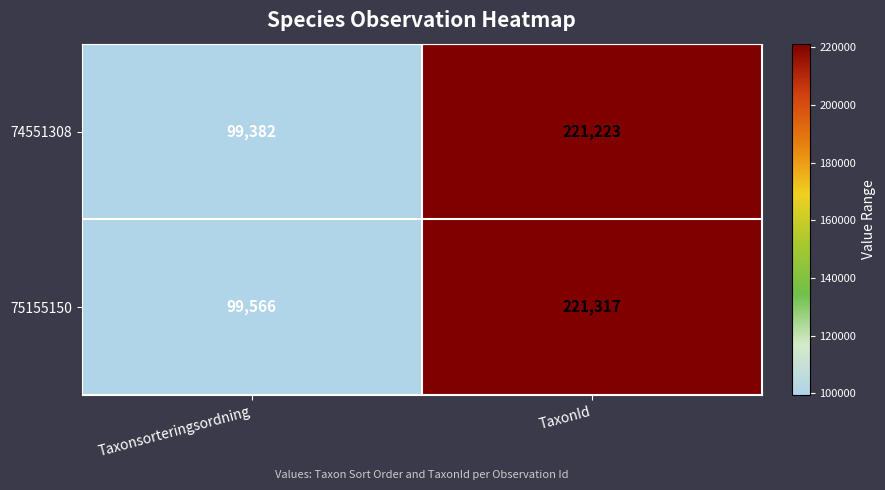

True or false: 75155150 has a value of 221317 at TaxonId.

True